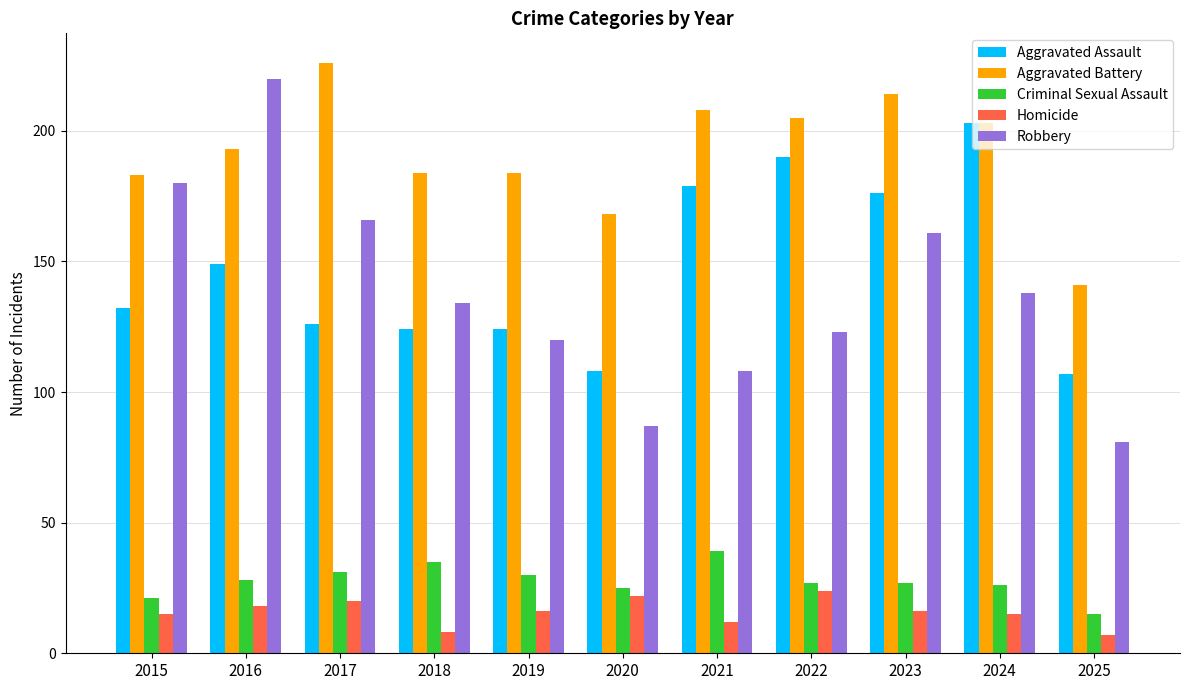

How many Homicide values are between 12 and 20?

7